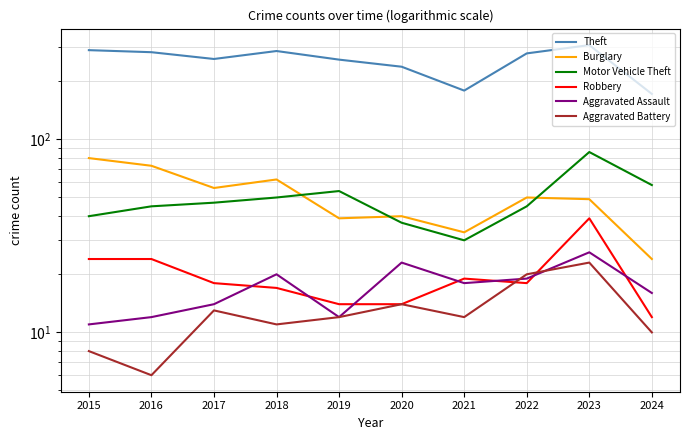

Where is the first local minimum for Burglary?

2017